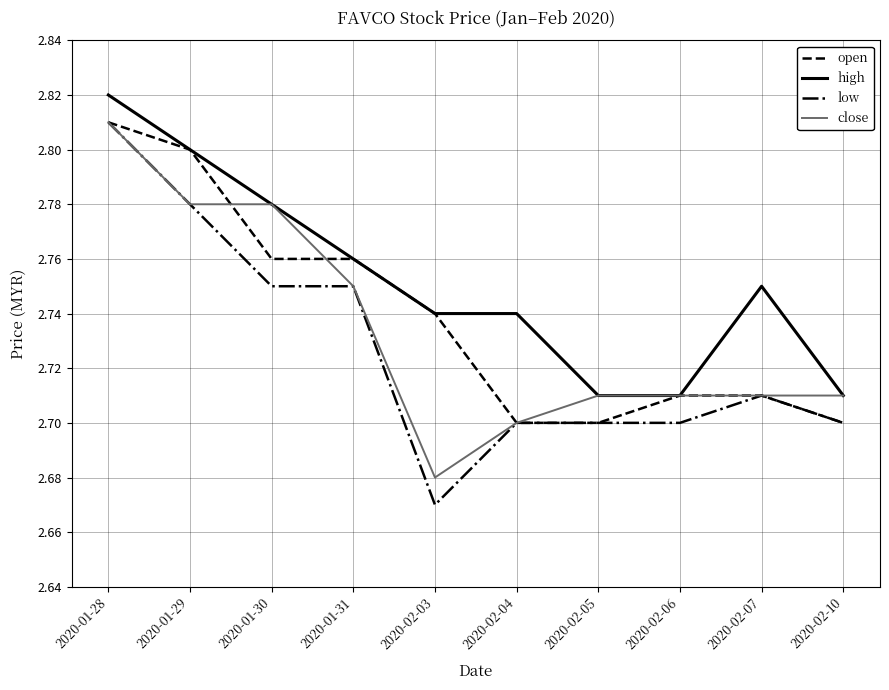

Which series has the largest total across all categories?

high